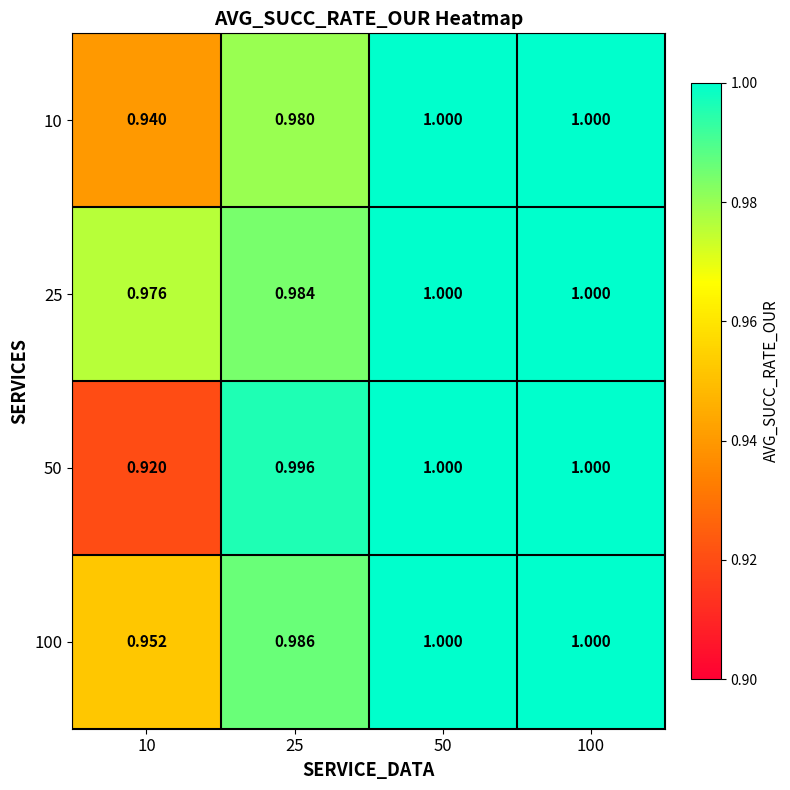

Is the value of 25 at 10 greater than the value of 100 at 50?

No